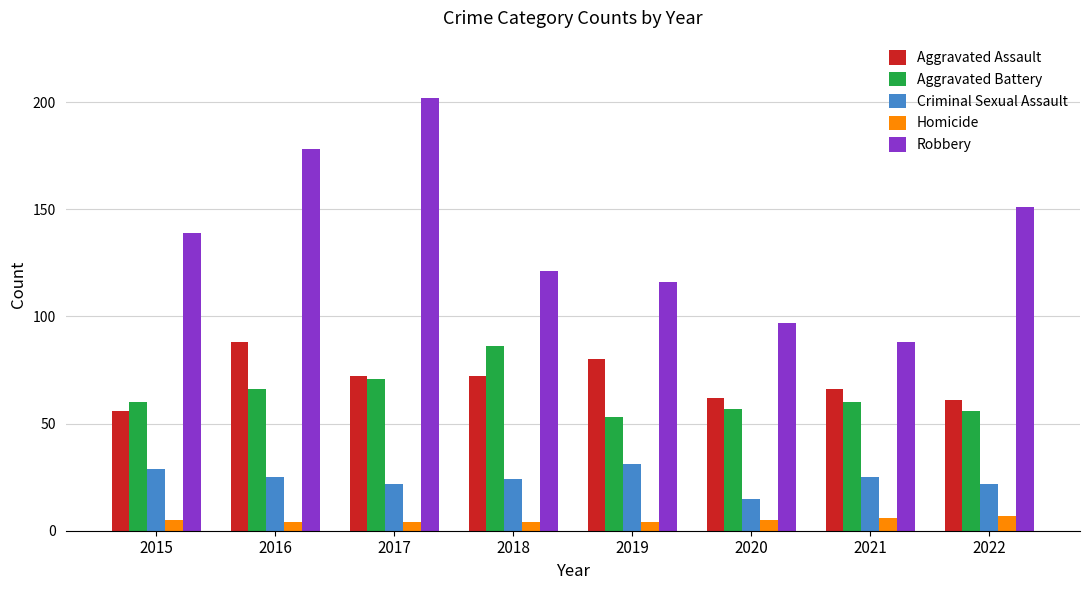

Which series changed the most between 2015 and 2018?

Aggravated Battery